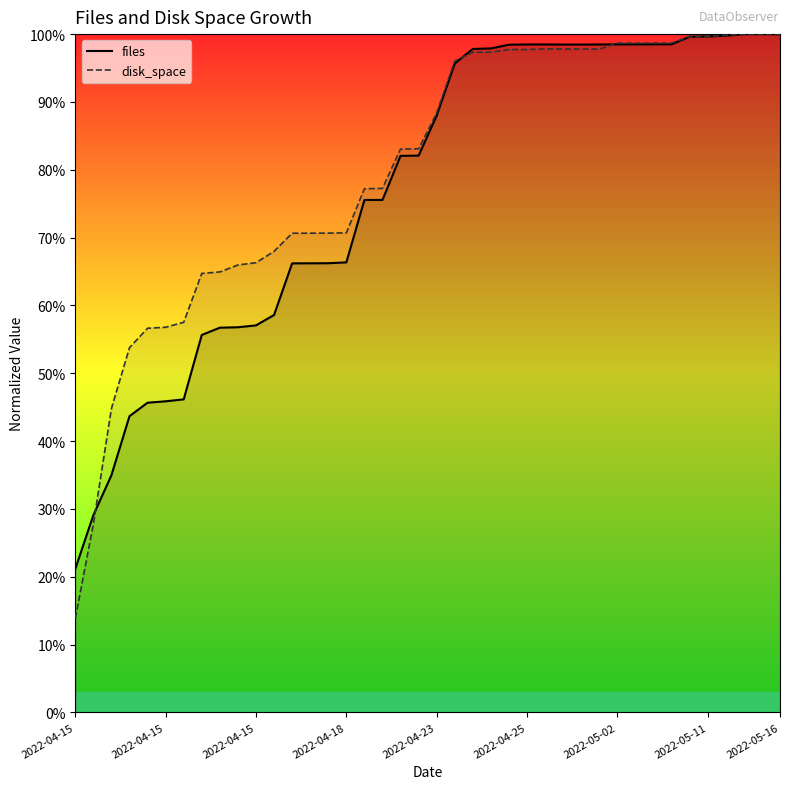

How many data points does each series have?

40